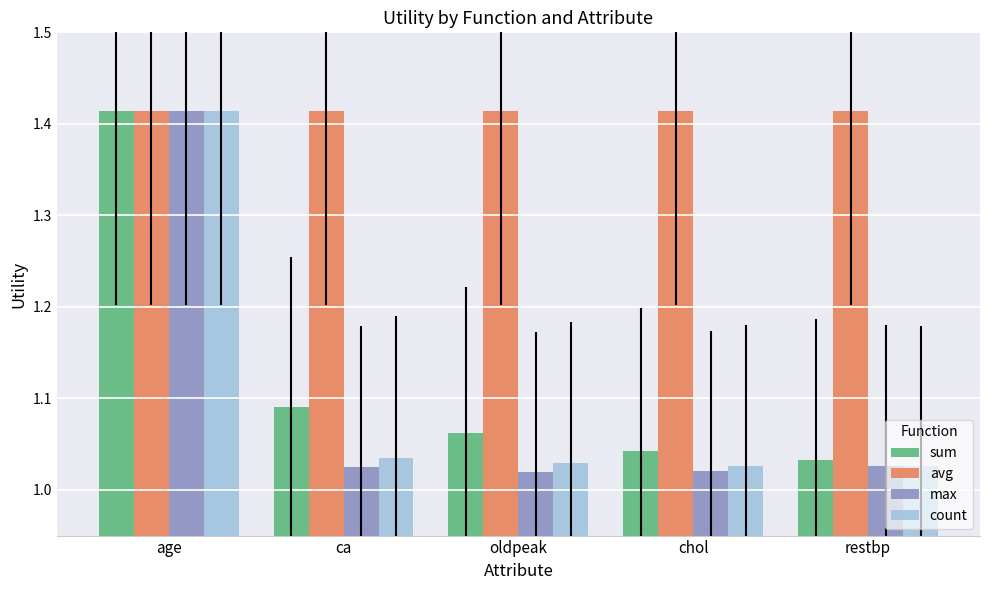

Which series has the largest range (max minus min)?

max